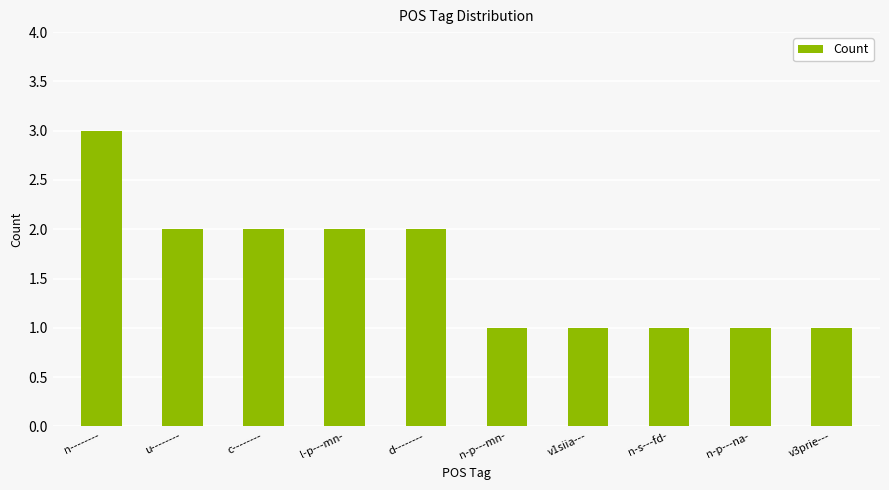

The chart shows a value of 0 at v1siia---. True or false?

False